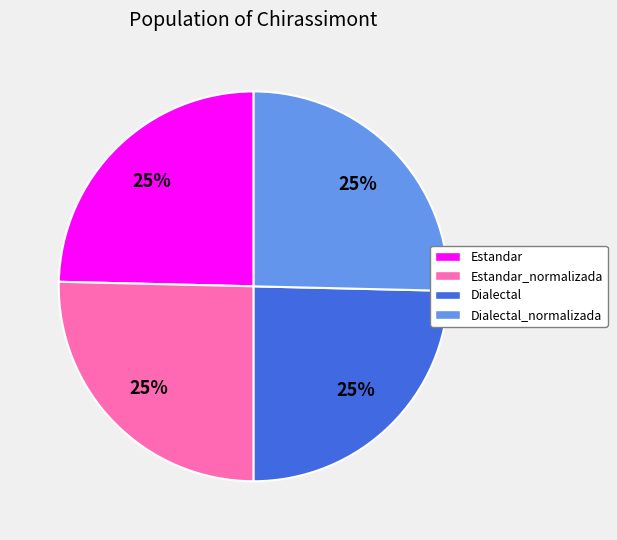

What is the ratio of the value at Dialectal_normalizada to the value at Estandar_normalizada?

1.0